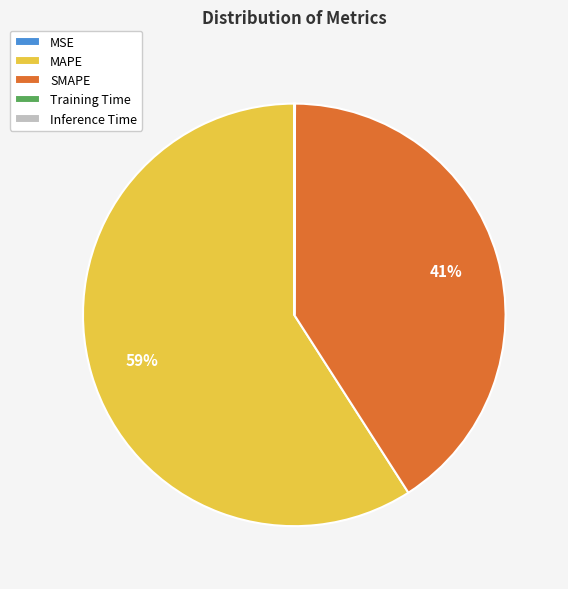

To the nearest percent, what is the difference between the largest and smallest slice percentages?

59%